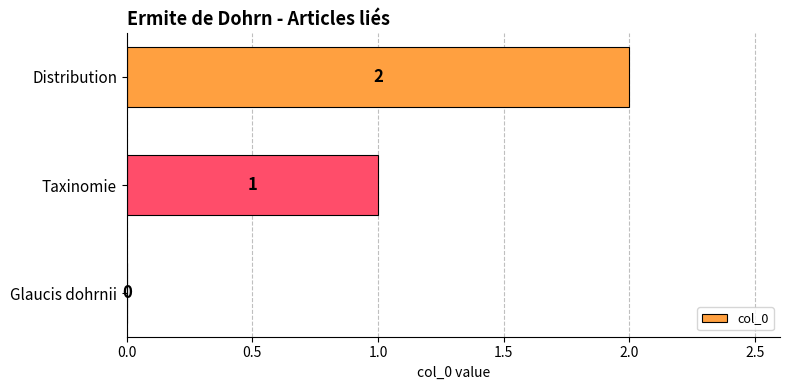

At which label is the value closest to 1?

Taxinomie